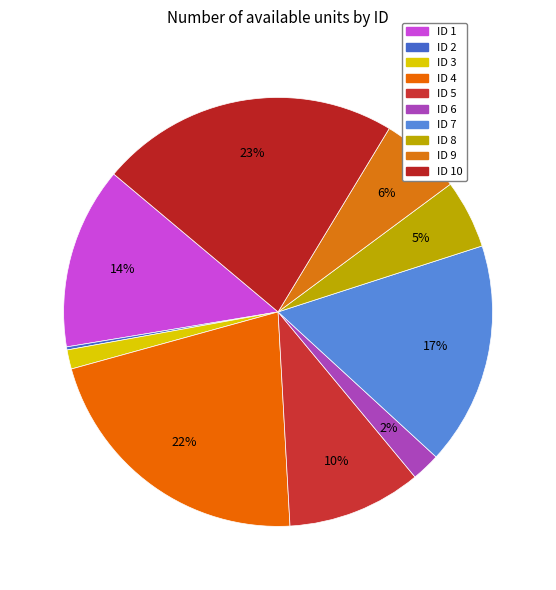

Which slice is the largest?

ID 10